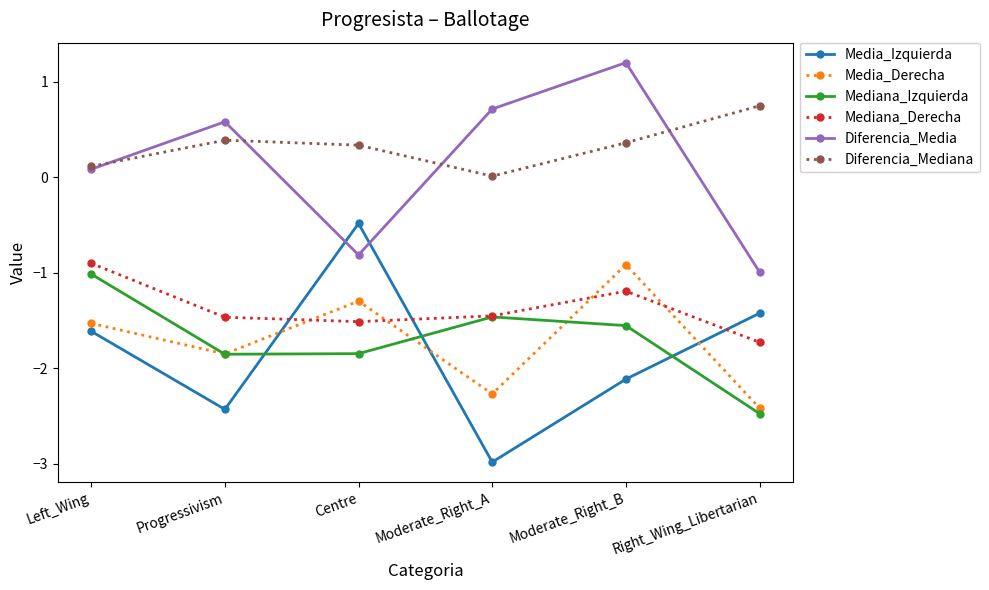

The Mediana_Izquierda series shows -4.5 at Right_Wing_Libertarian. True or false?

False